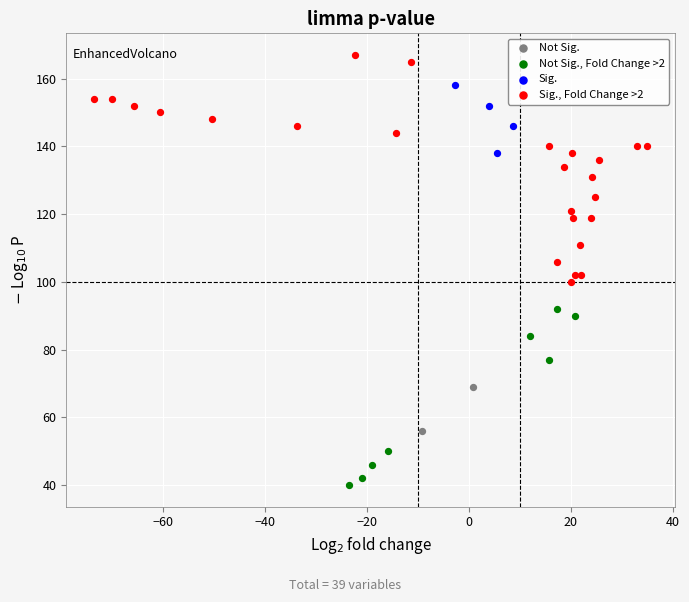

What are all the series names shown in the legend?

Not Sig., Not Sig., Fold Change >2, Sig., Sig., Fold Change >2